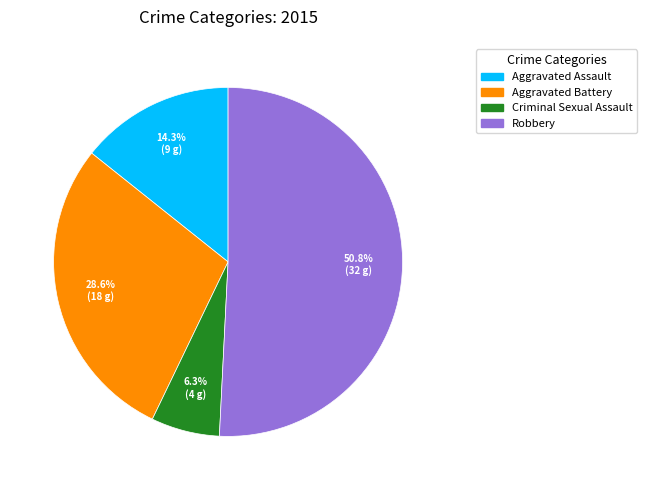

Does any single category account for the majority?

Yes